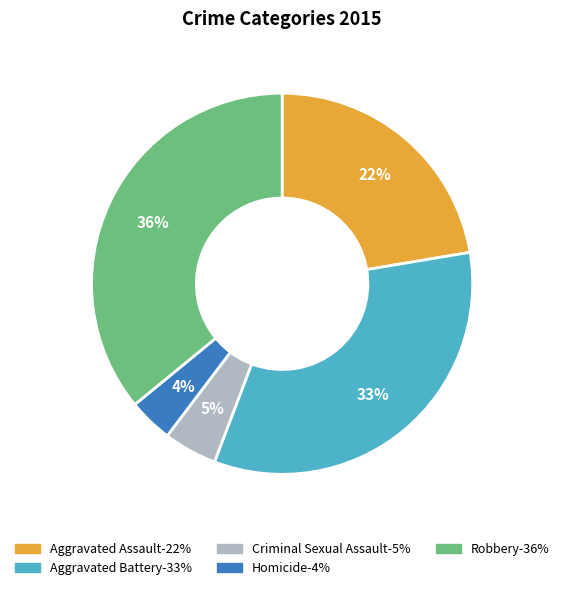

How many slices are in this pie chart?

5